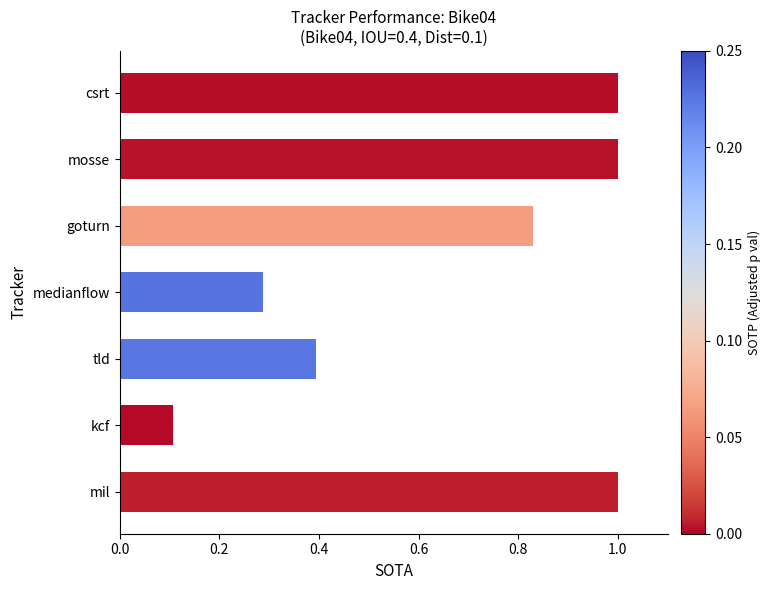

The chart shows a value of 1.0 at mosse. True or false?

True